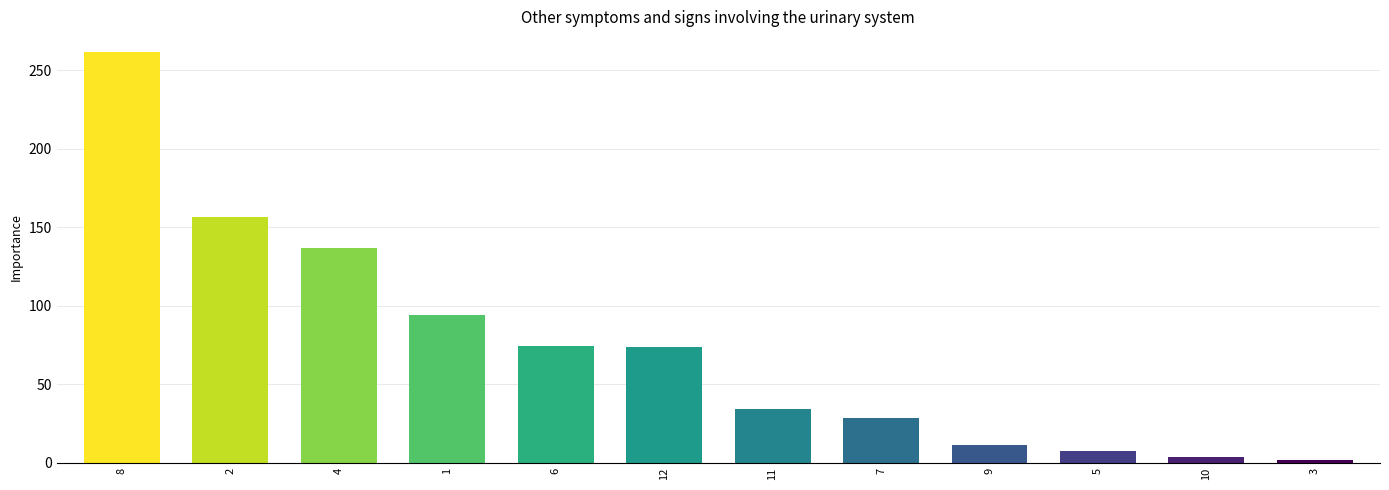

Between 1 and 4, which is larger?

4